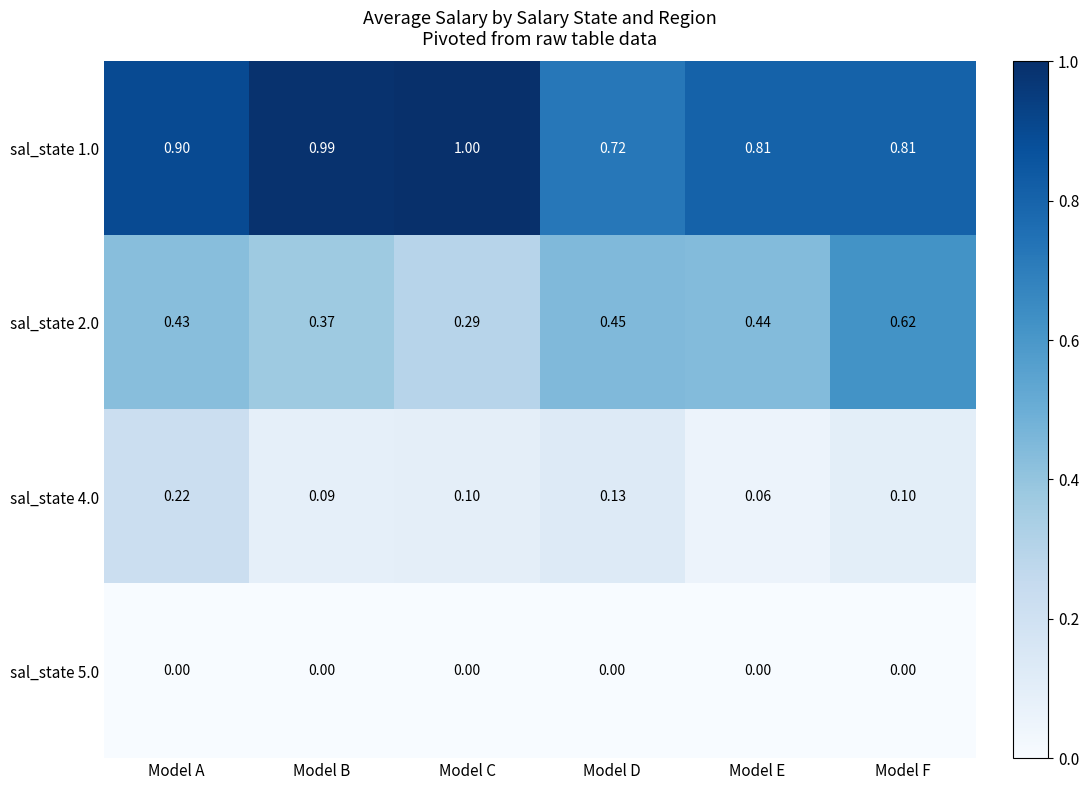

At which category is the sum across all series the highest?

Model A